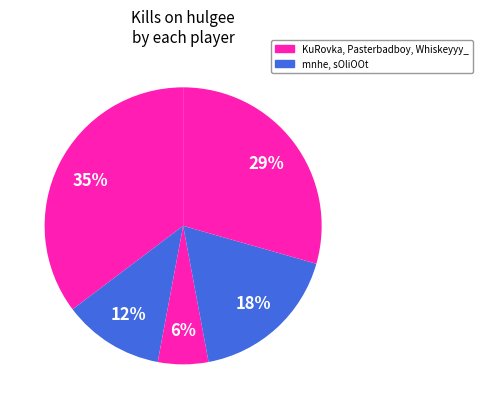

Does any single category account for the majority?

No